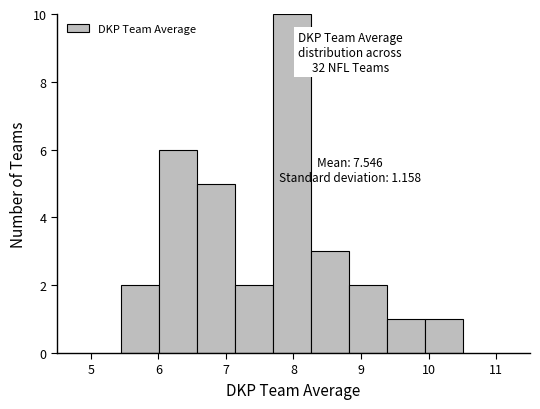

Which range on the x-axis has the tallest bar?

7.7 to 8.3